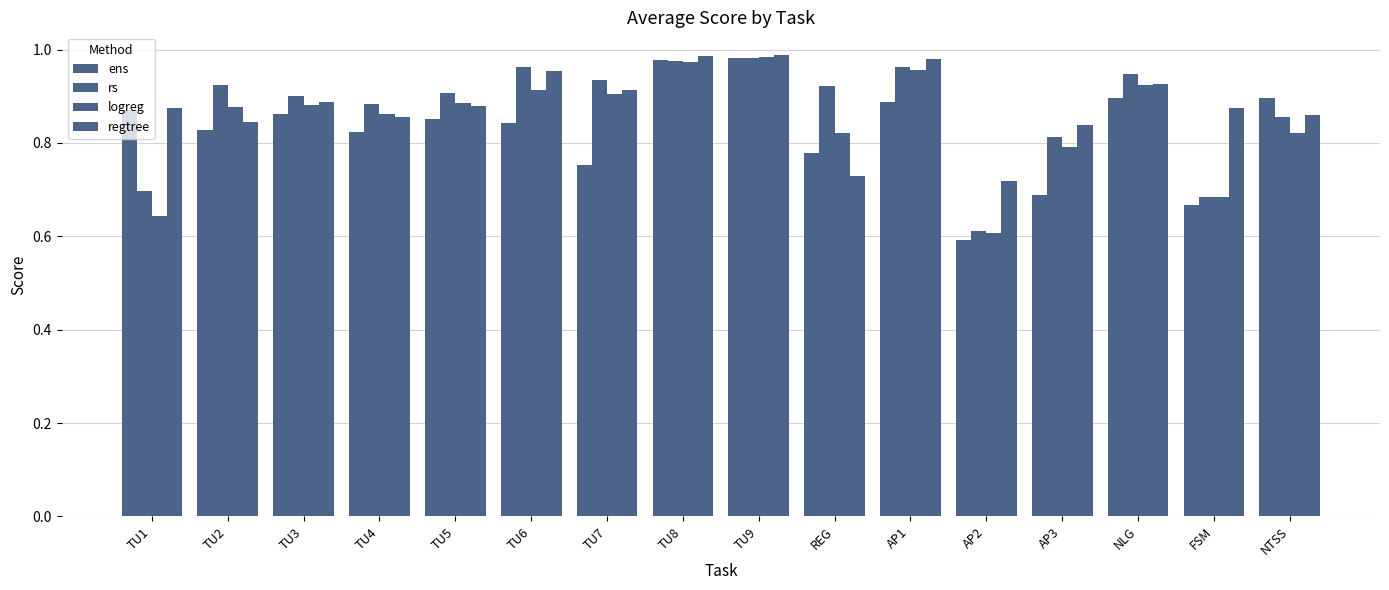

What is the sum of all ens values?

13.2